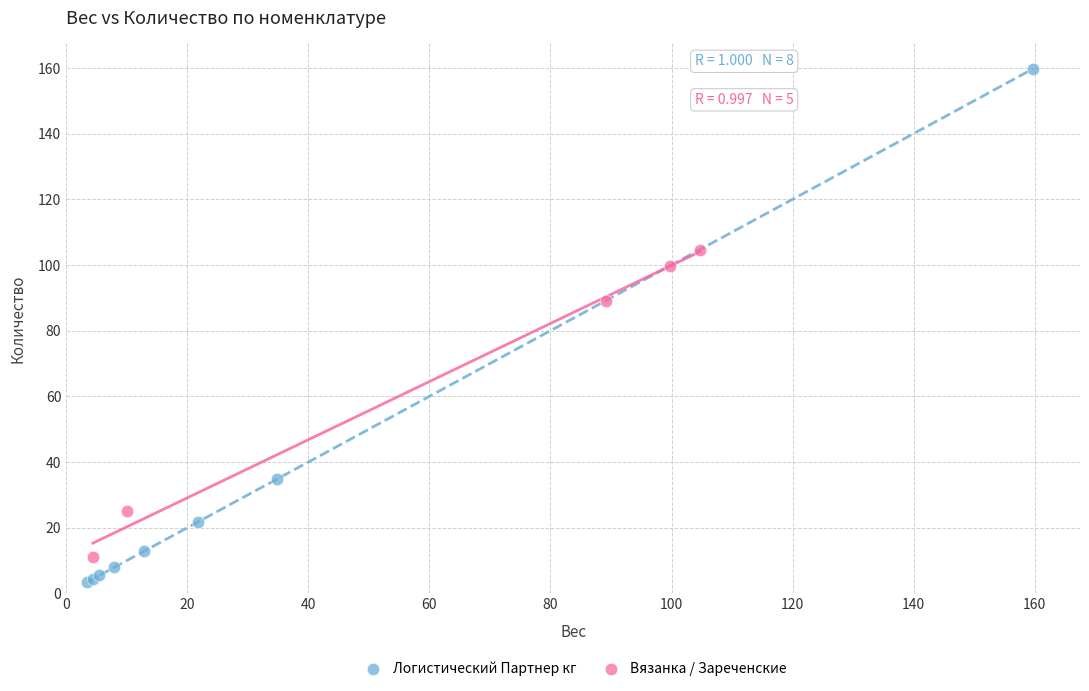

What are all the series names shown in the legend?

Логистический Партнер кг, Вязанка / Зареченские